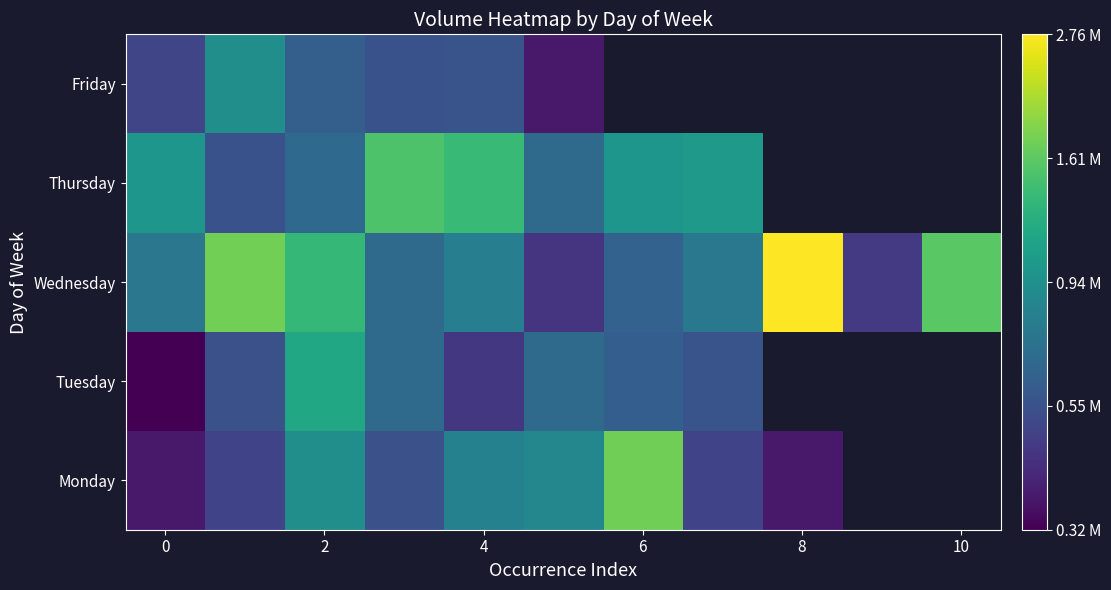

What is the smallest value displayed?

5.5